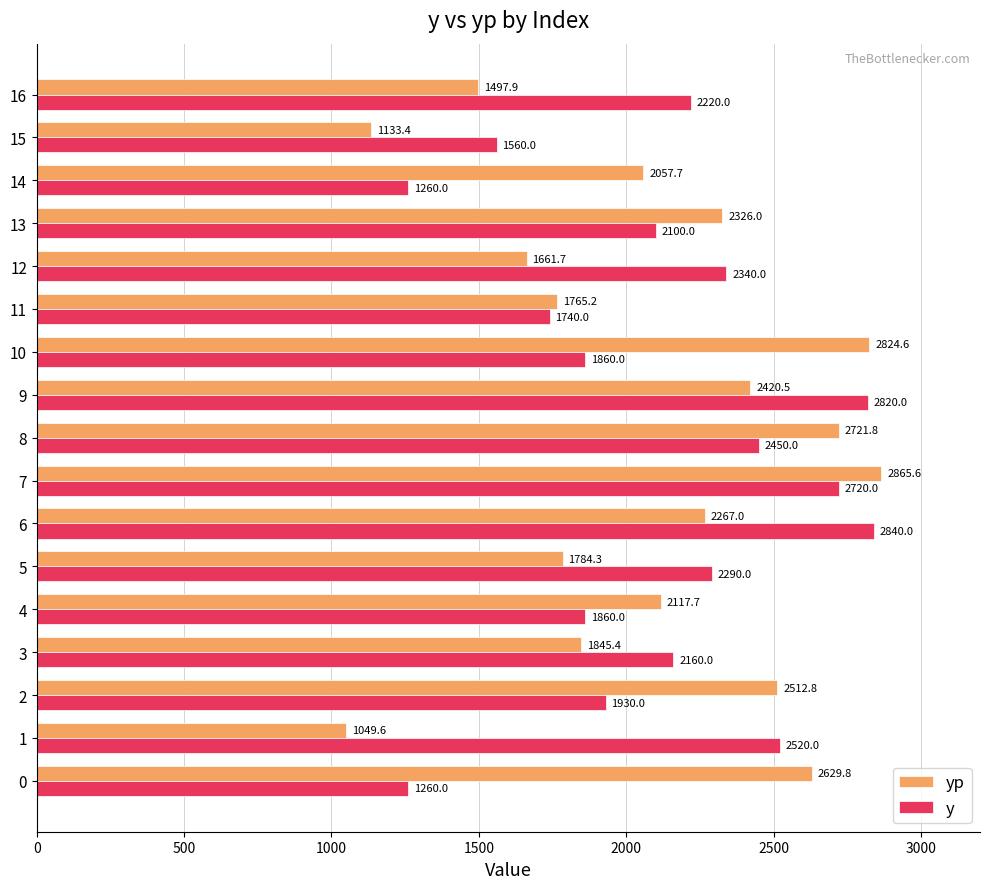

True or false: yp has a value of 2267.0 at 6.

True